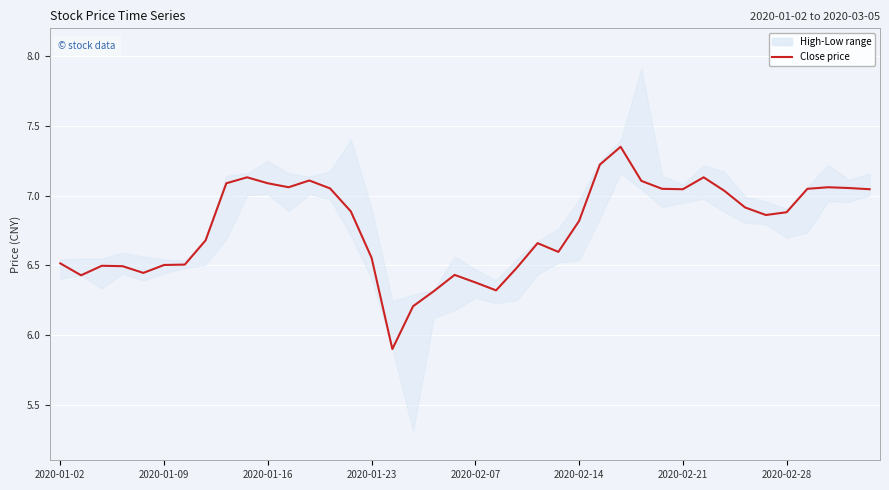

Is it true that the value at 39 is 7.0?

True